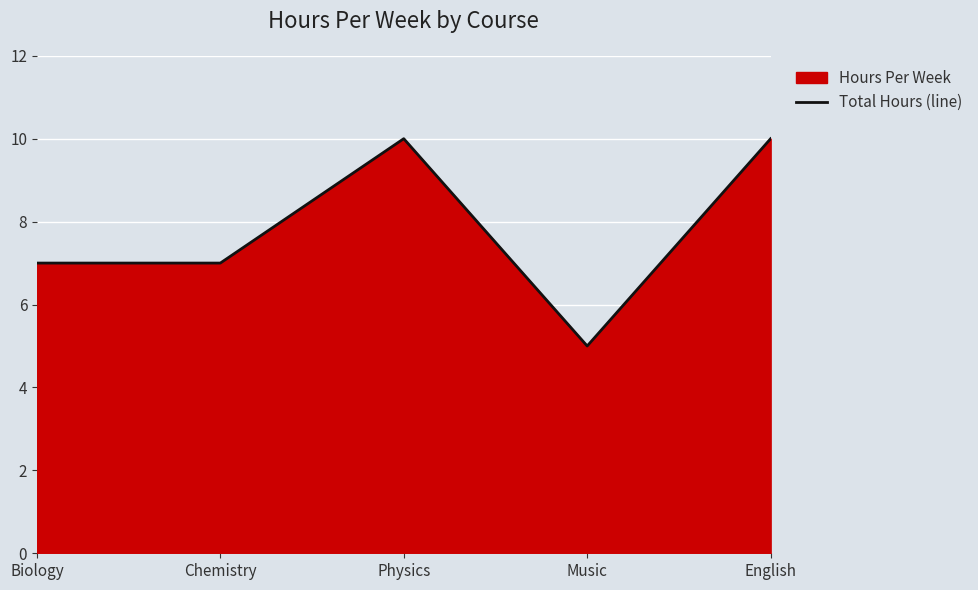

What is the maximum value shown in the chart?

10